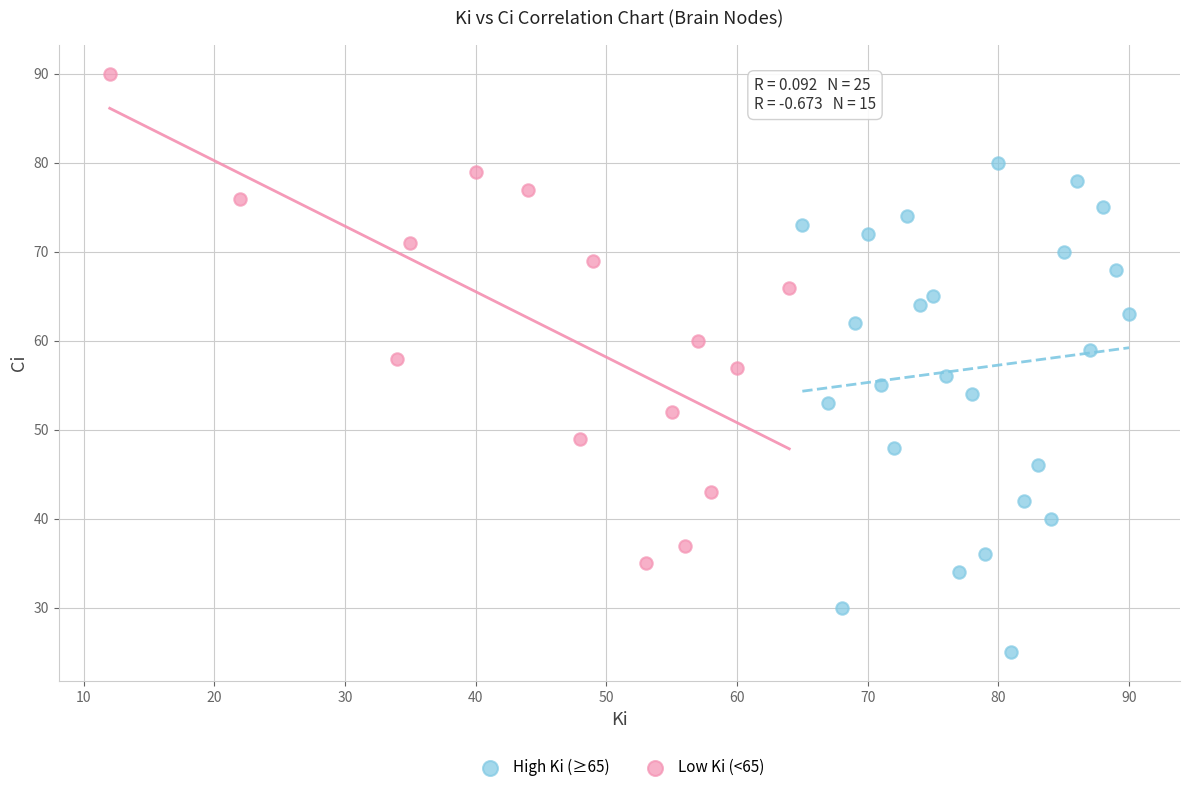

Which series reaches the maximum Y coordinate?

Low Ki (<65)